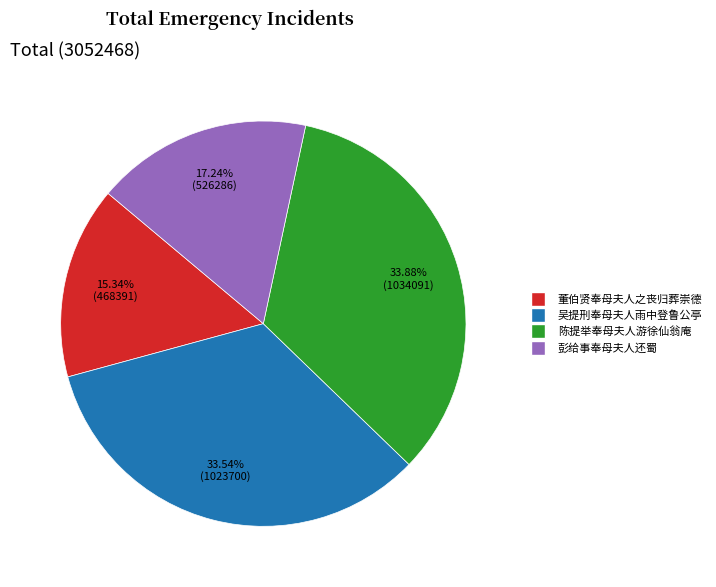

Between 彭给事奉母夫人还蜀 and 陈提举奉母夫人游徐仙翁庵, which is larger?

陈提举奉母夫人游徐仙翁庵